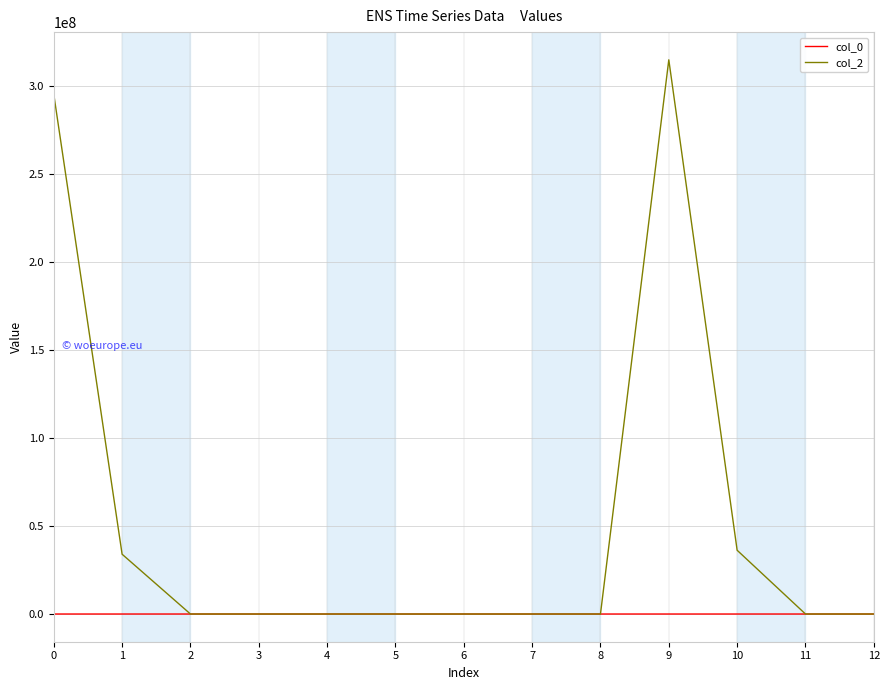

How many times do col_0 and col_2 cross each other?

3